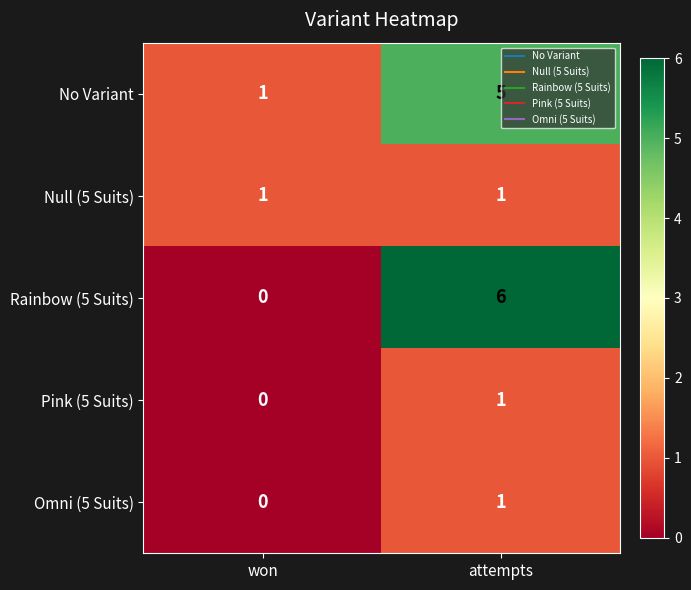

The Omni (5 Suits) series shows 0 at attempts. True or false?

False